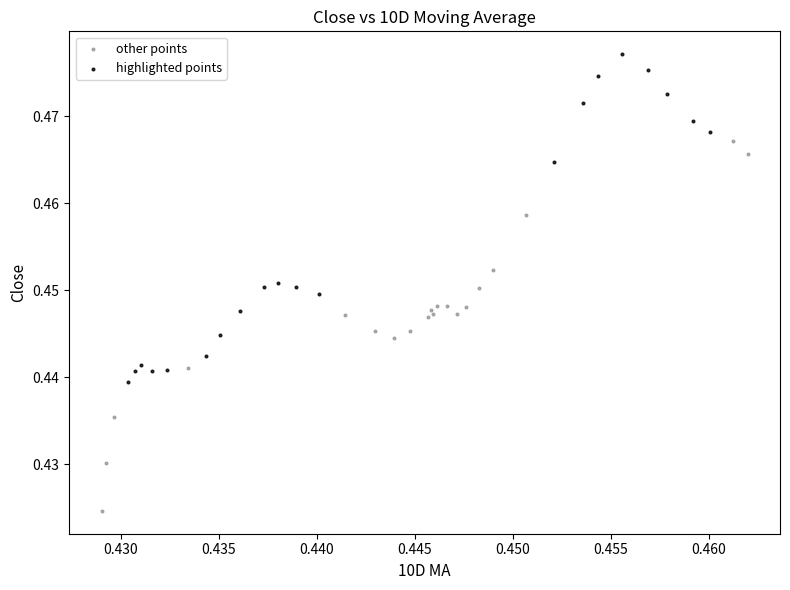

Which series has the largest Y range (max minus min)?

other points